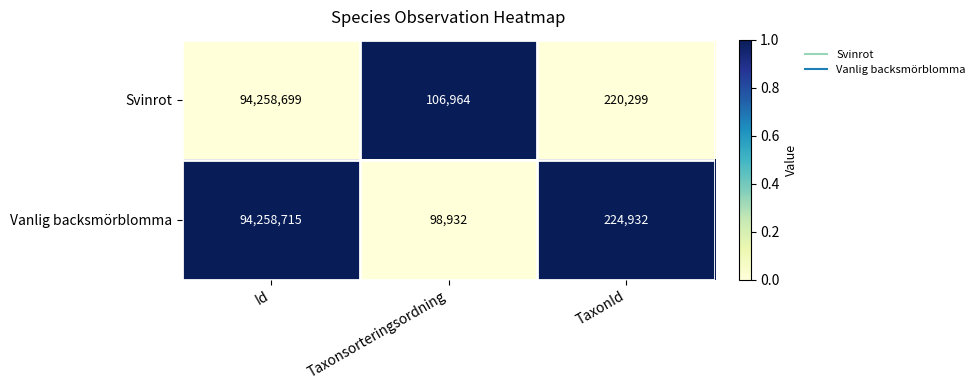

The Vanlig backsmörblomma series shows 46686 at Taxonsorteringsordning. True or false?

False